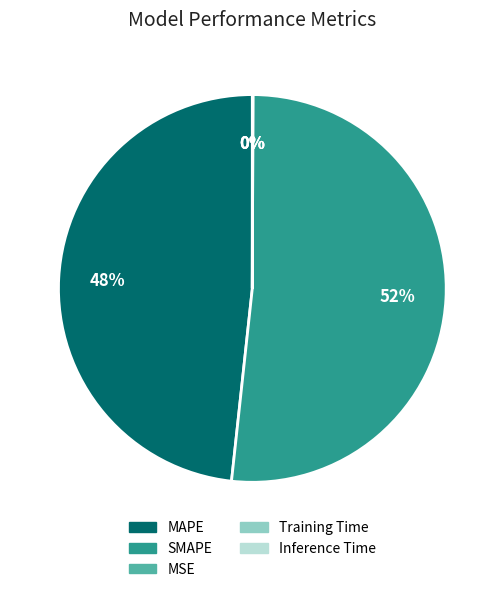

To the nearest percent, what is the average slice percentage?

20%